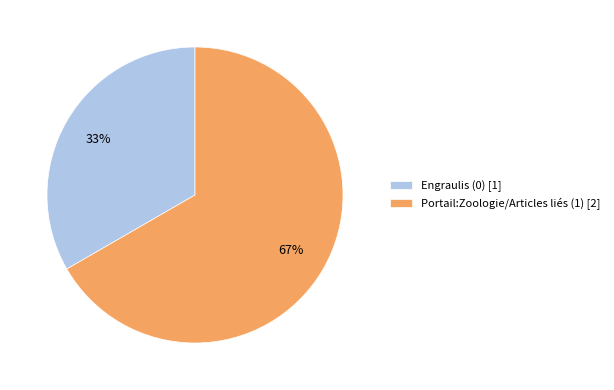

The Engraulis (0) [1] slice represents 33% of the pie. True or false?

True